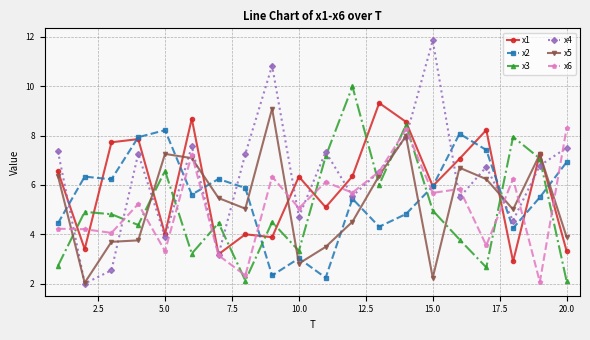

Does the chart display data point markers on the line(s)?

Yes